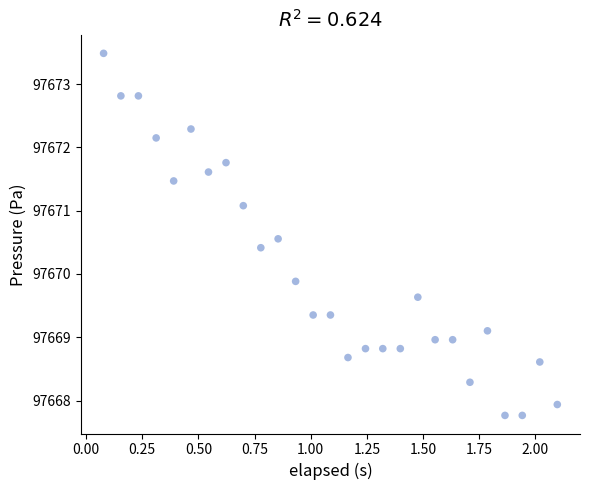

What Y value in the scatter plot is closest to 97670?

97669.9